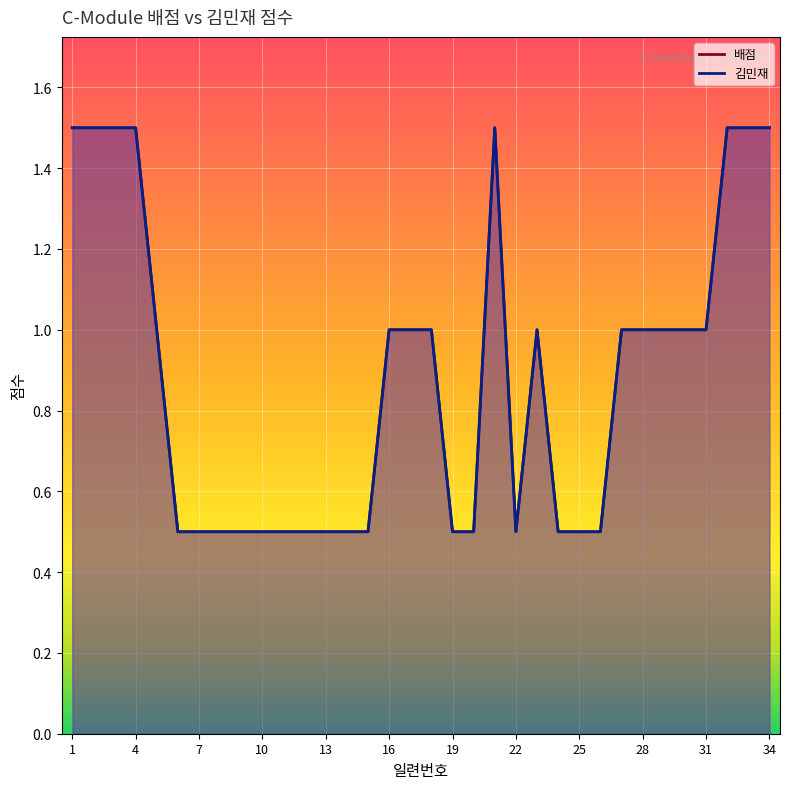

True or false: 김민재 (line) and 배점 (line) intersect in this chart.

False